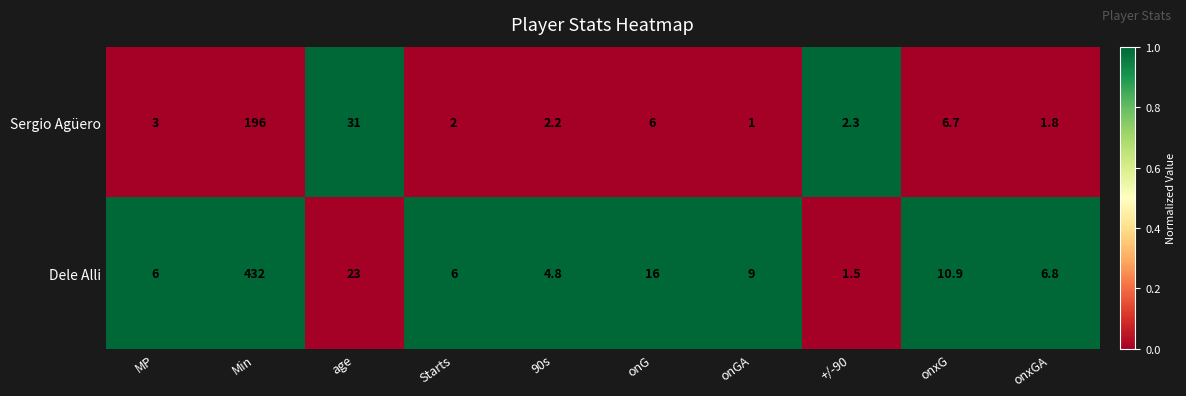

Which series changed the most between Starts and onGA?

Dele Alli